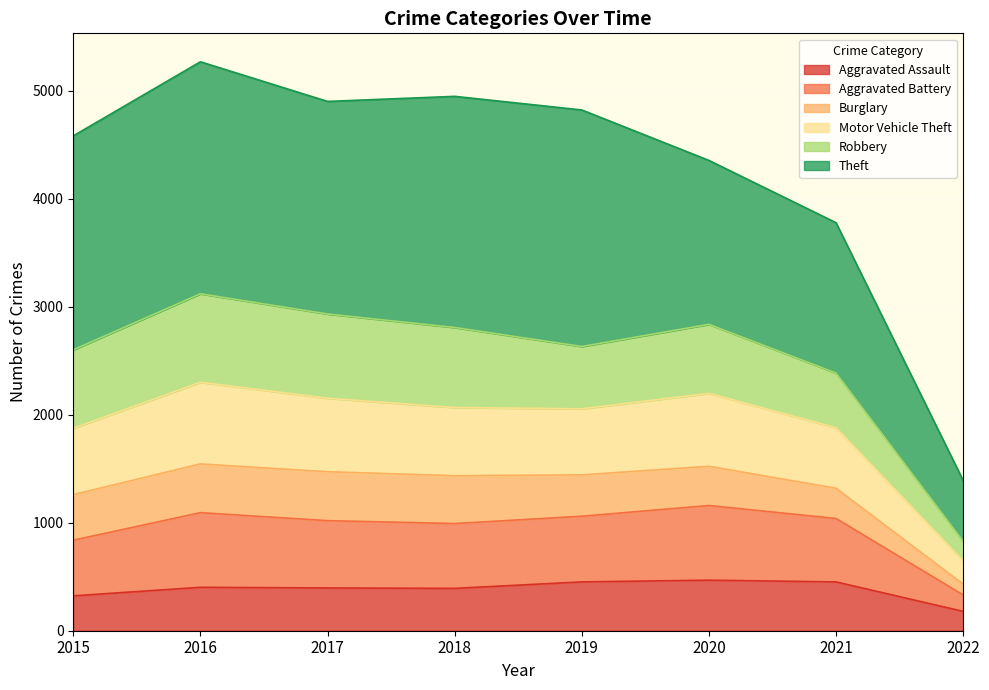

True or false: Aggravated Assault has a value of 165 at 2016.

False